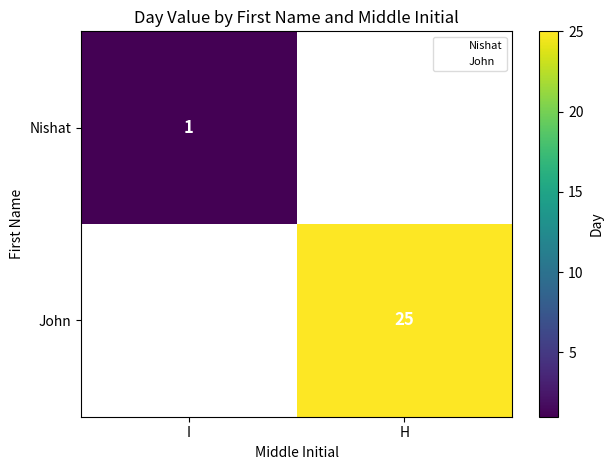

List the labels in order of John value, smallest first.

I, H